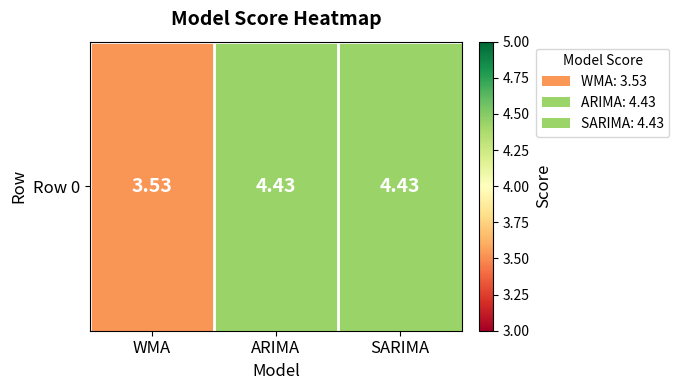

At which label is the value closest to 3?

WMA